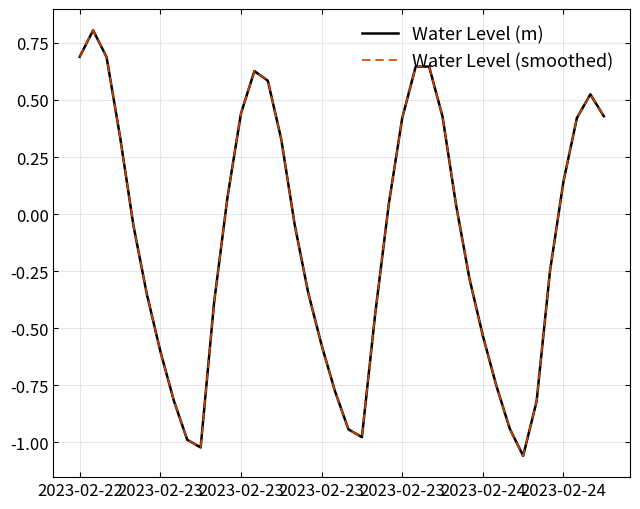

Does the chart display data point markers on the line(s)?

No